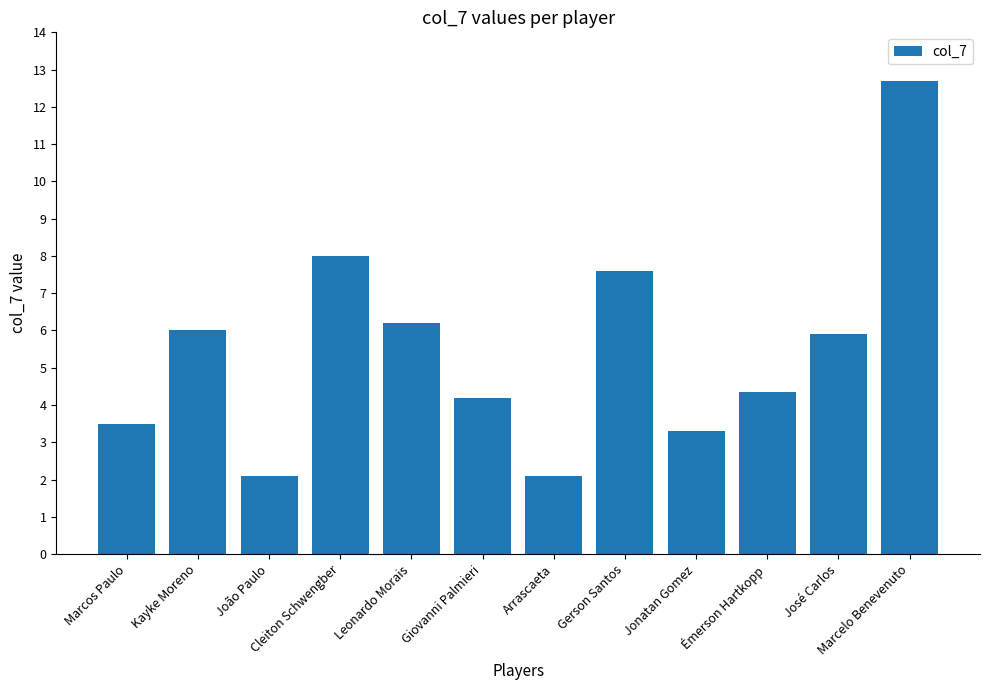

The value at Kayke Moreno is 6.0. True or false?

True